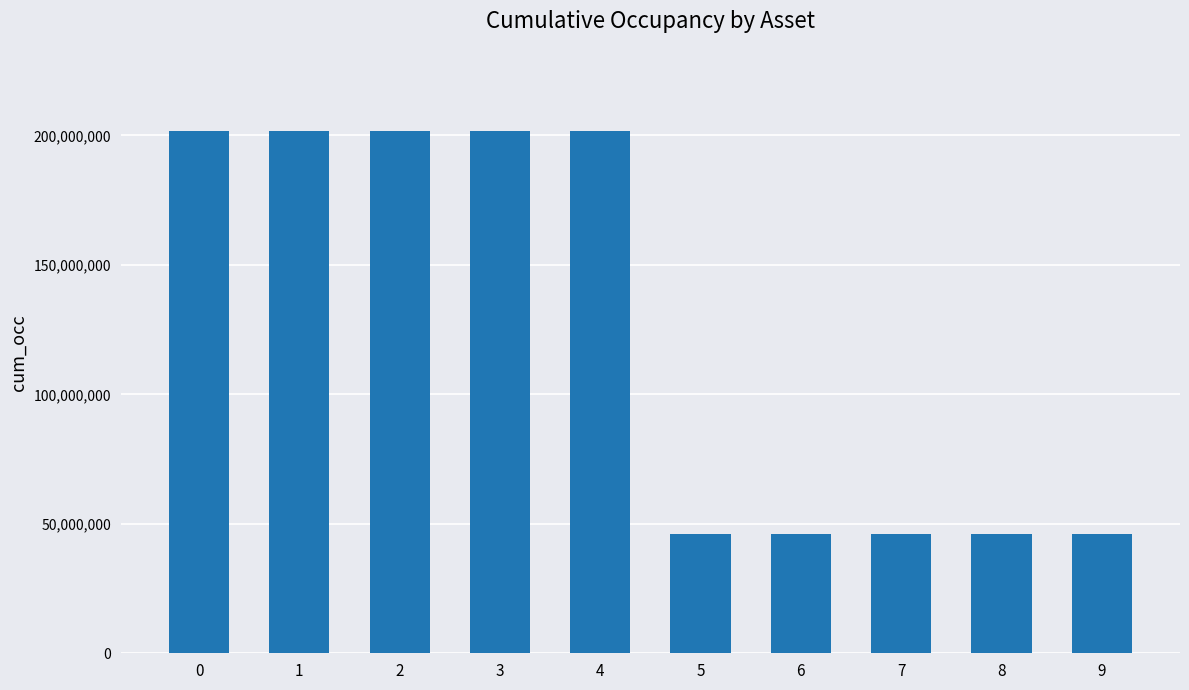

The value at 5 is 46250000. True or false?

True